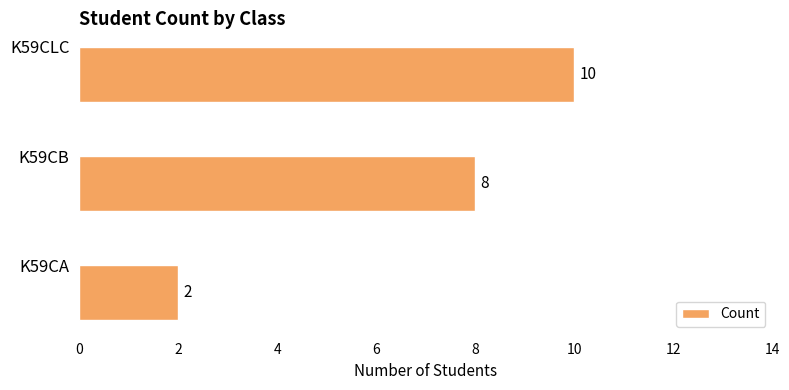

What value does the data have at K59CLC?

10